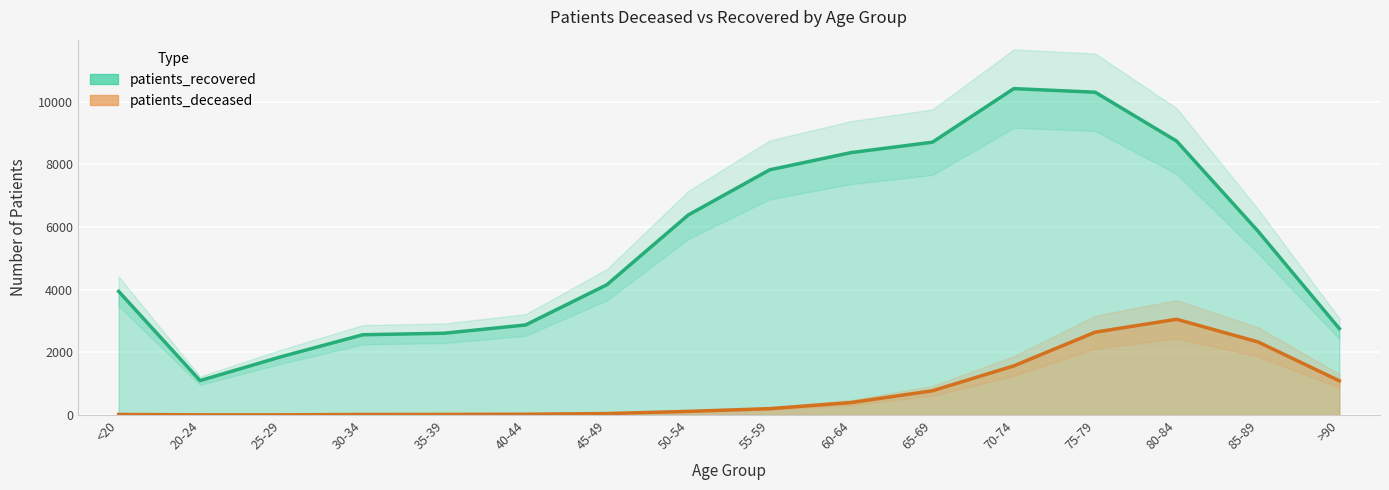

At 65-69, list the series in order from smallest to largest.

patients_deceased, patients_recovered